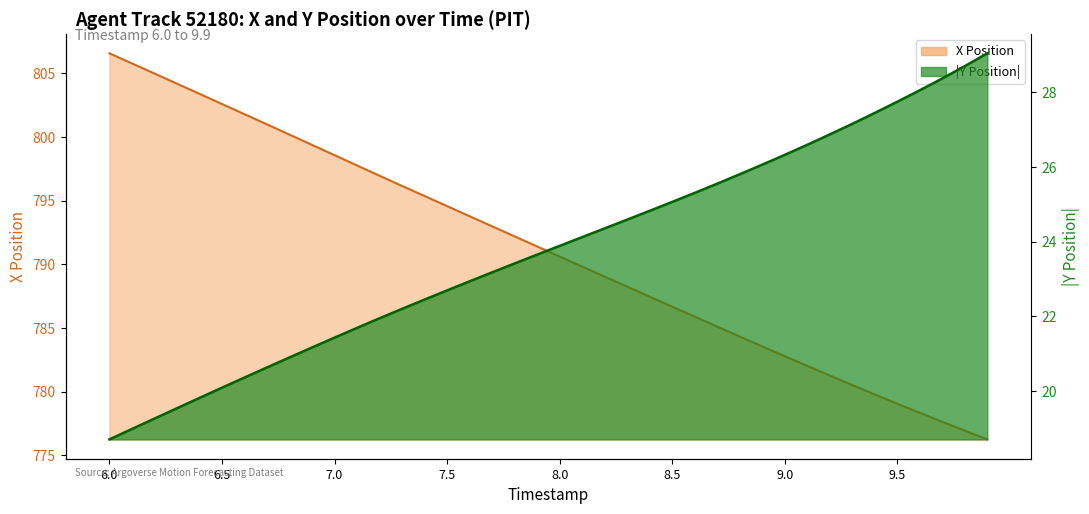

What is the difference between the maximum and minimum values in the X series?

30.3